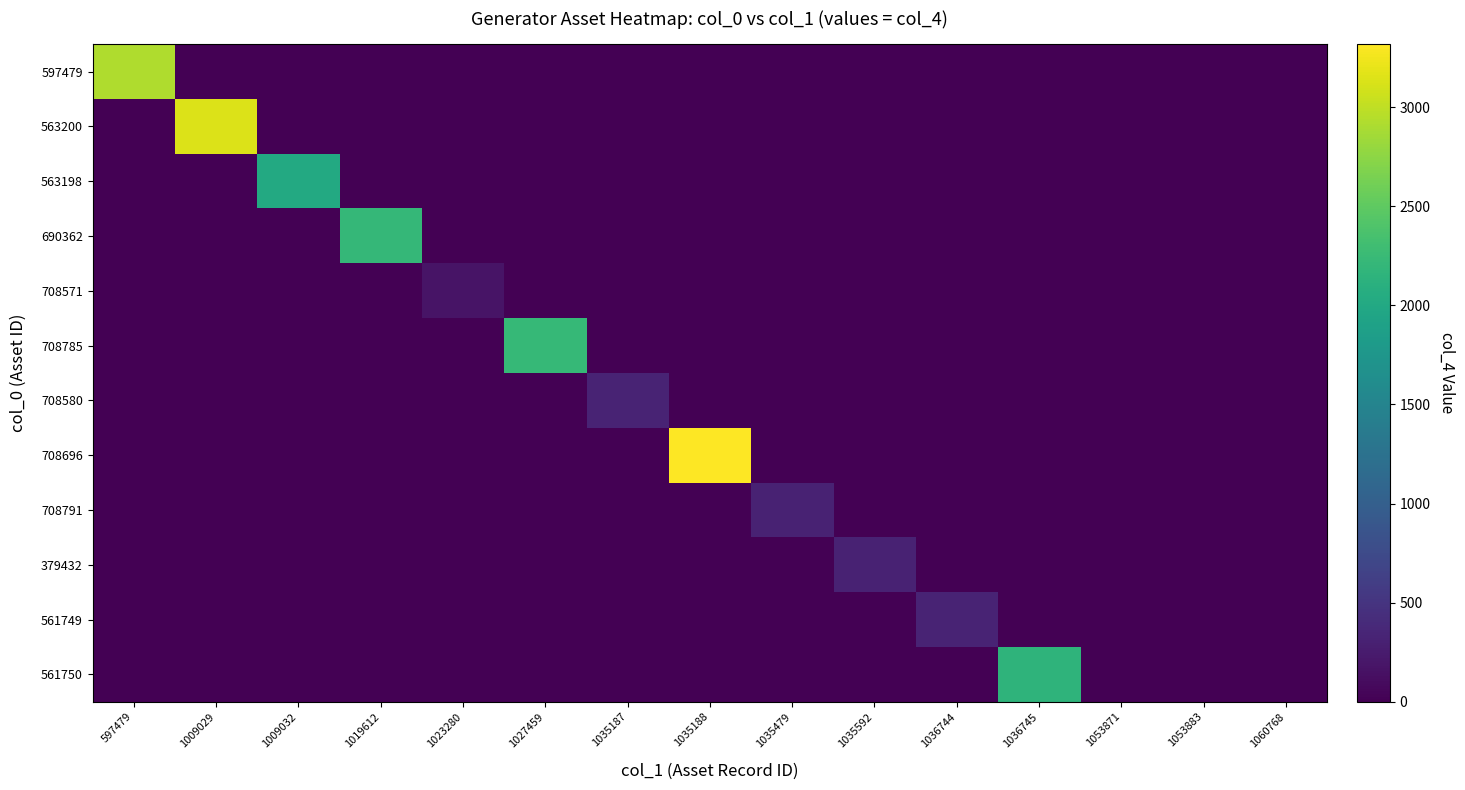

Reading left to right, list all the values displayed in this chart.

597479: 597479=2923	1009029=0	1009032=0	1019612=0	1023280=0	1027459=0	1035187=0	1035188=0	1035479=0	1035592=0	1036744=0	1036745=0	1053871=0	1053883=0	1060768=0
563200: 597479=0	1009029=3140	1009032=0	1019612=0	1023280=0	1027459=0	1035187=0	1035188=0	1035479=0	1035592=0	1036744=0	1036745=0	1053871=0	1053883=0	1060768=0
563198: 597479=0	1009029=0	1009032=2013	1019612=0	1023280=0	1027459=0	1035187=0	1035188=0	1035479=0	1035592=0	1036744=0	1036745=0	1053871=0	1053883=0	1060768=0
690362: 597479=0	1009029=0	1009032=0	1019612=2208	1023280=0	1027459=0	1035187=0	1035188=0	1035479=0	1035592=0	1036744=0	1036745=0	1053871=0	1053883=0	1060768=0
708571: 597479=0	1009029=0	1009032=0	1019612=0	1023280=174	1027459=0	1035187=0	1035188=0	1035479=0	1035592=0	1036744=0	1036745=0	1053871=0	1053883=0	1060768=0
708785: 597479=0	1009029=0	1009032=0	1019612=0	1023280=0	1027459=2222	1035187=0	1035188=0	1035479=0	1035592=0	1036744=0	1036745=0	1053871=0	1053883=0	1060768=0
708580: 597479=0	1009029=0	1009032=0	1019612=0	1023280=0	1027459=0	1035187=335	1035188=0	1035479=0	1035592=0	1036744=0	1036745=0	1053871=0	1053883=0	1060768=0
708696: 597479=0	1009029=0	1009032=0	1019612=0	1023280=0	1027459=0	1035187=0	1035188=3318	1035479=0	1035592=0	1036744=0	1036745=0	1053871=0	1053883=0	1060768=0
708791: 597479=0	1009029=0	1009032=0	1019612=0	1023280=0	1027459=0	1035187=0	1035188=0	1035479=316	1035592=0	1036744=0	1036745=0	1053871=0	1053883=0	1060768=0
379432: 597479=0	1009029=0	1009032=0	1019612=0	1023280=0	1027459=0	1035187=0	1035188=0	1035479=0	1035592=323	1036744=0	1036745=0	1053871=0	1053883=0	1060768=0
561749: 597479=0	1009029=0	1009032=0	1019612=0	1023280=0	1027459=0	1035187=0	1035188=0	1035479=0	1035592=0	1036744=334	1036745=0	1053871=0	1053883=0	1060768=0
561750: 597479=0	1009029=0	1009032=0	1019612=0	1023280=0	1027459=0	1035187=0	1035188=0	1035479=0	1035592=0	1036744=0	1036745=2154	1053871=0	1053883=0	1060768=0